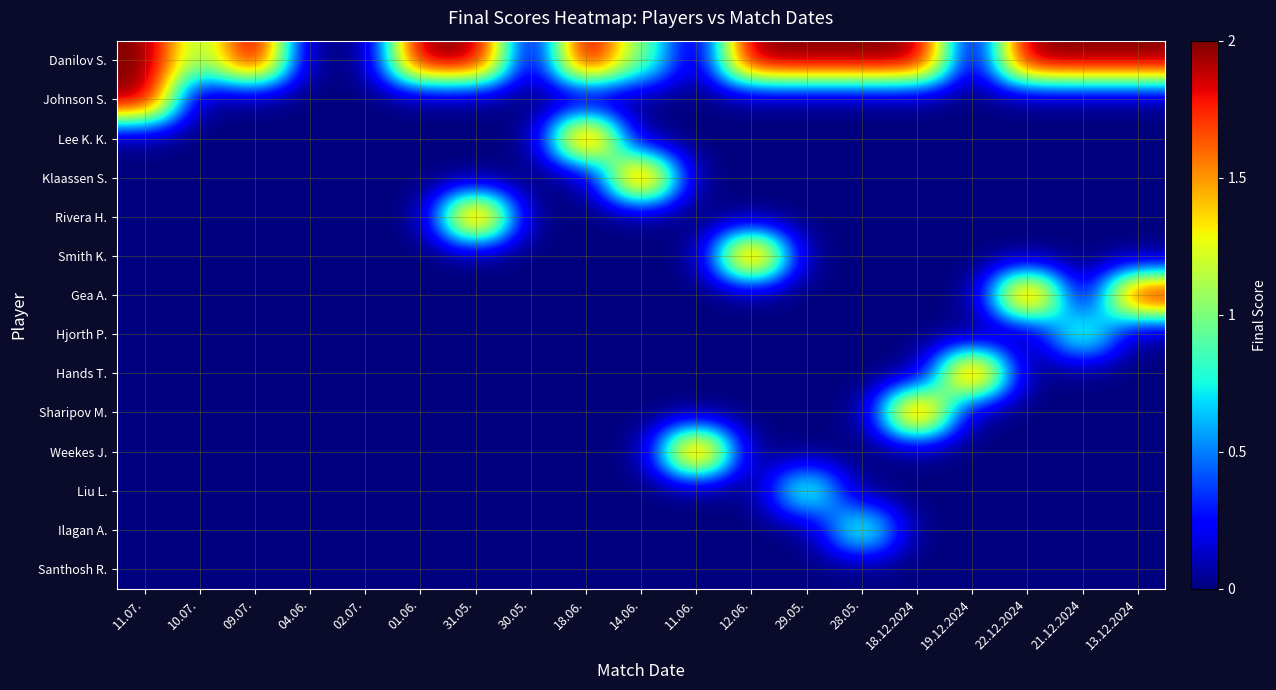

Between 02.07. and 21.12.2024, which is larger?

21.12.2024